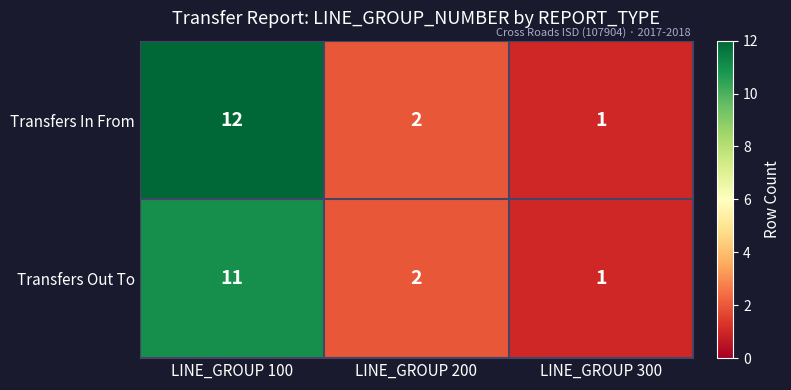

Rank the series by their maximum value, from lowest to highest.

Transfers Out To, Transfers In From